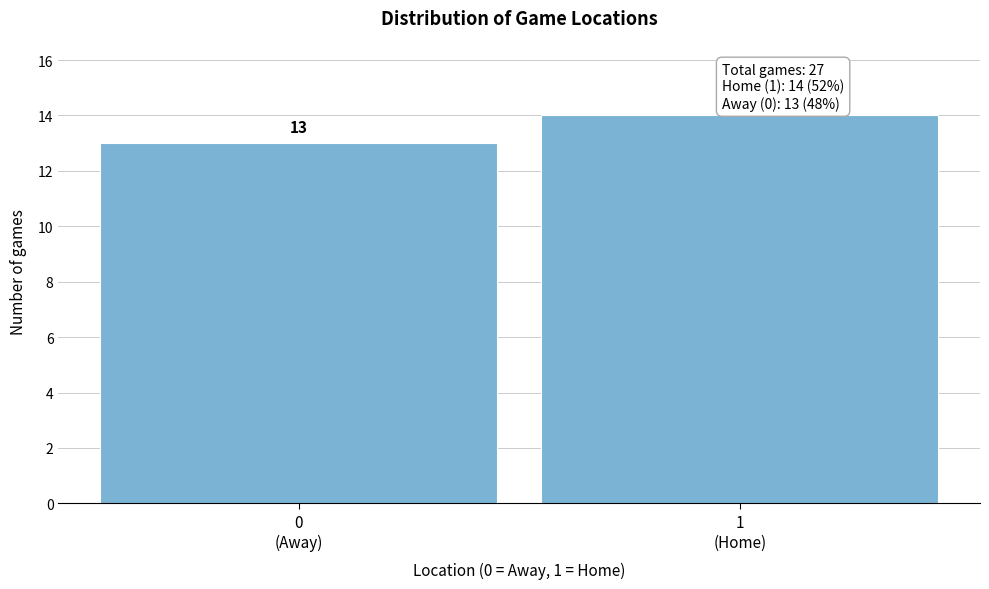

Reading left to right, list all the values displayed in this chart.

13	14